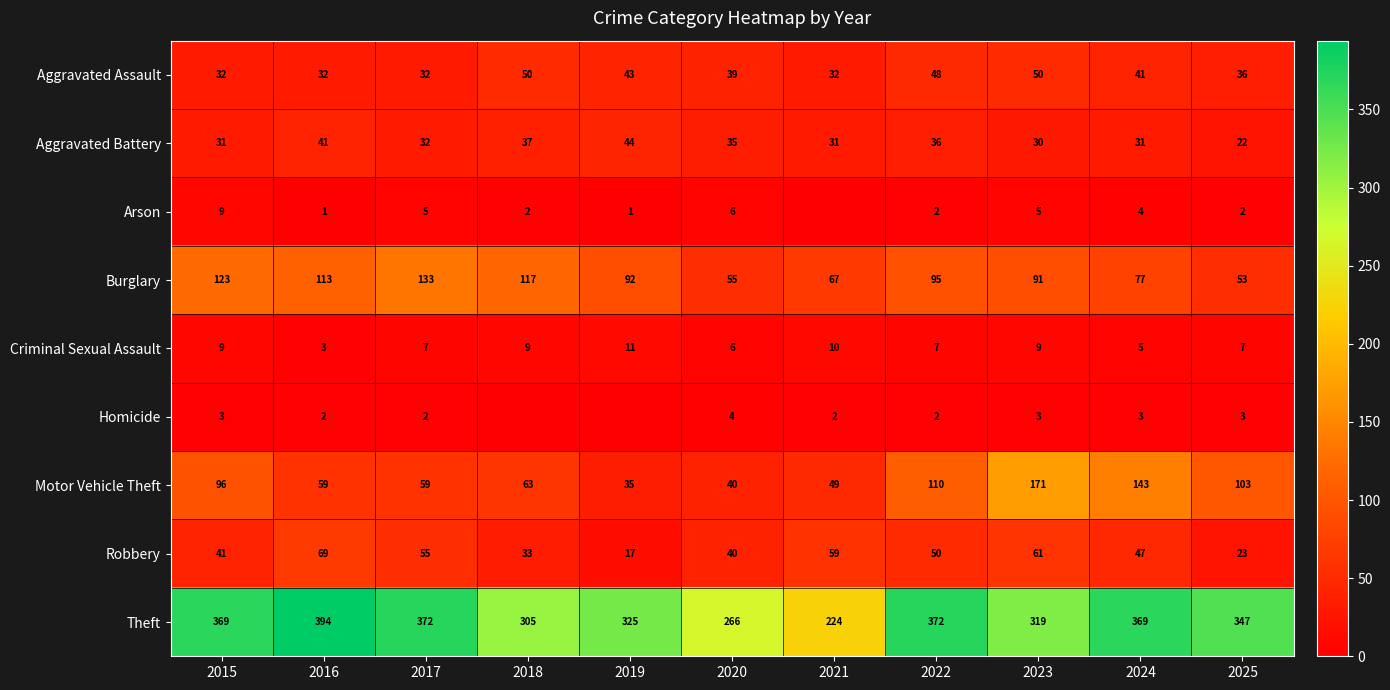

At which label does Criminal Sexual Assault first exceed 7?

2015